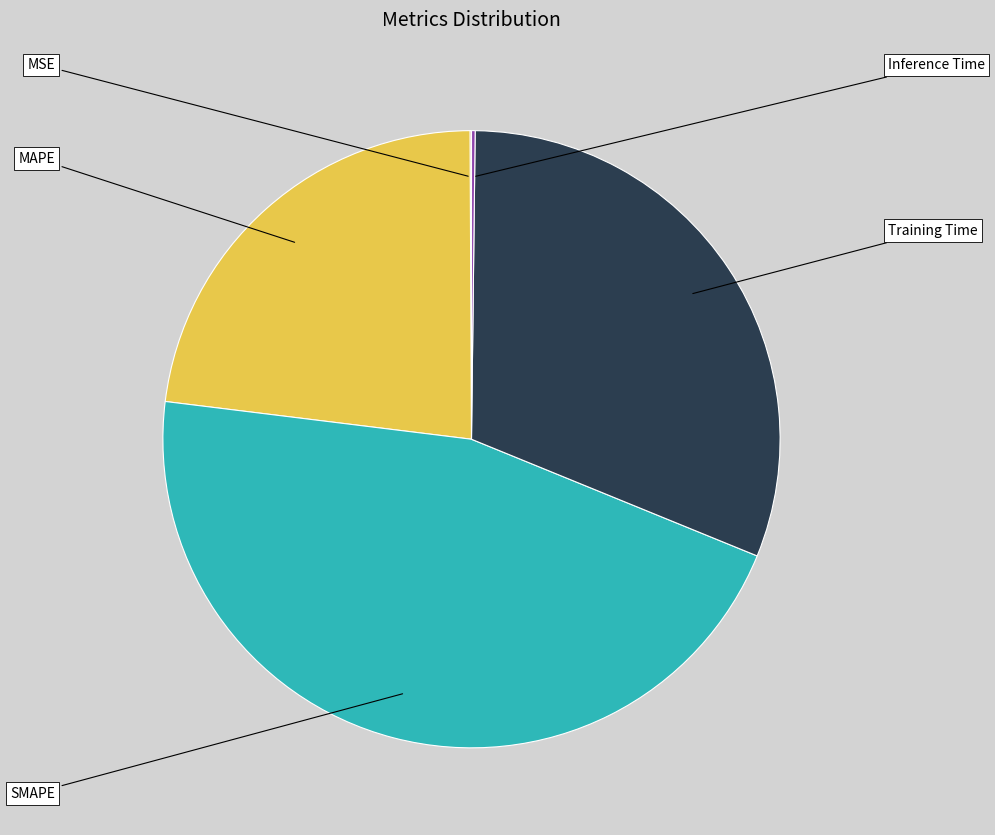

Is there a majority slice in this chart?

No